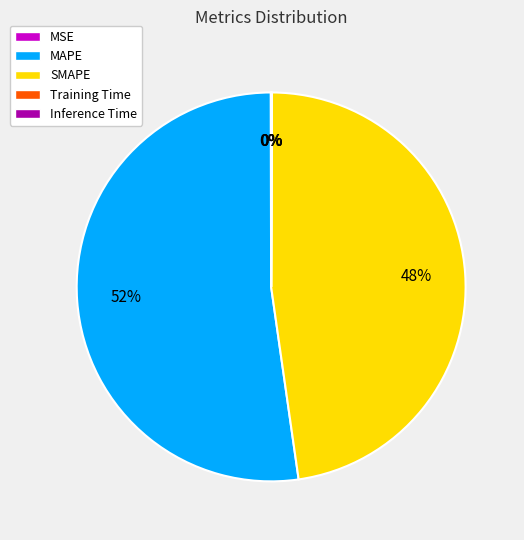

The SMAPE slice represents 48% of the pie. True or false?

True